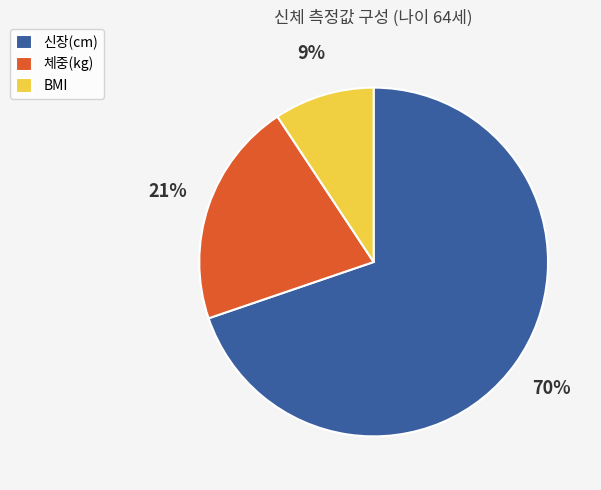

To the nearest percent, what is the average slice percentage?

33%